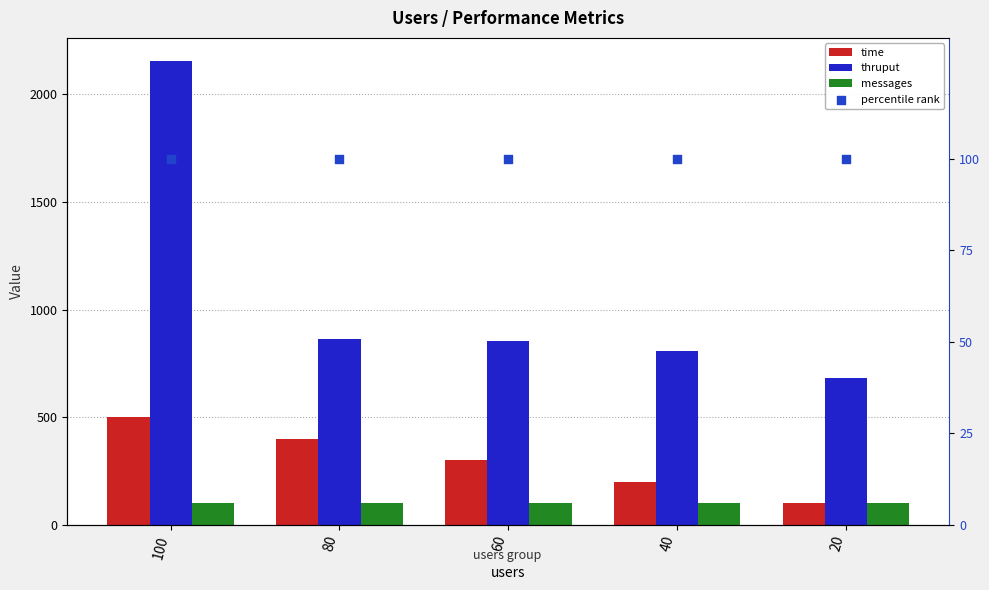

Which series has the largest total across all categories?

thruput